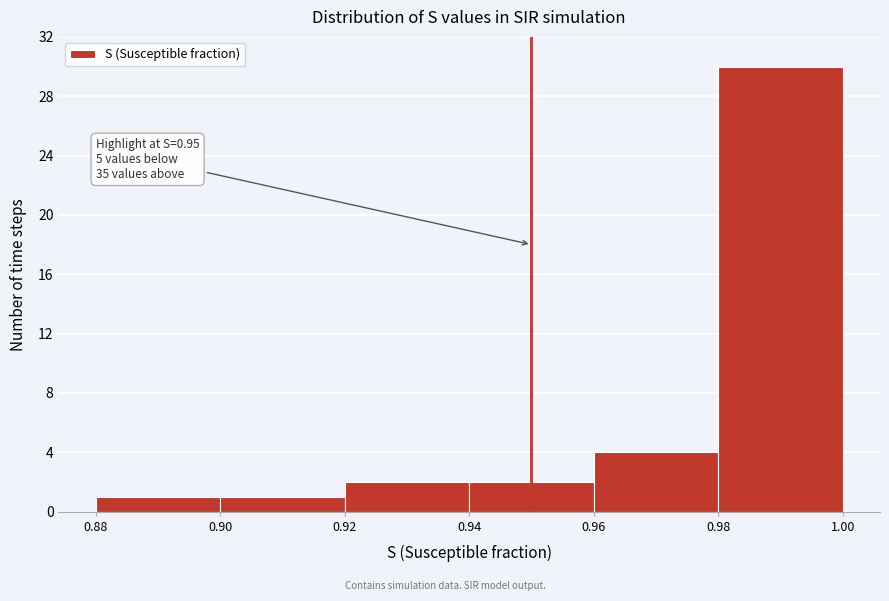

Over which range of the x-axis is the bar tallest?

0.98 to 1.00